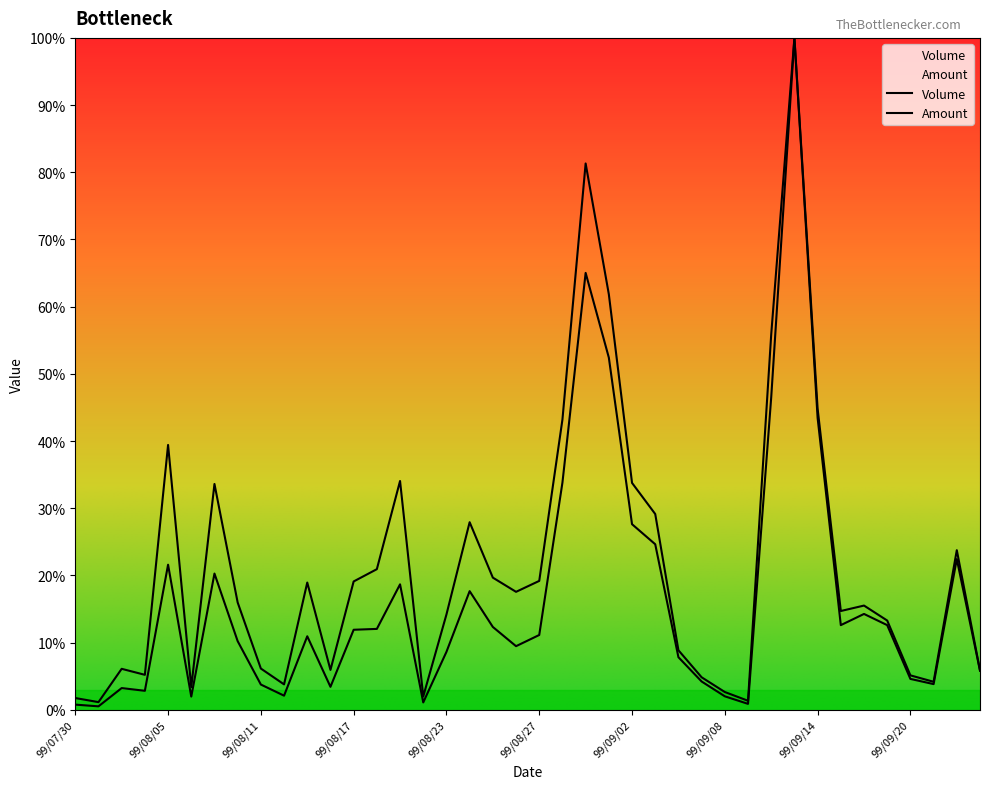

True or false: Volume and Amount intersect in this chart.

False